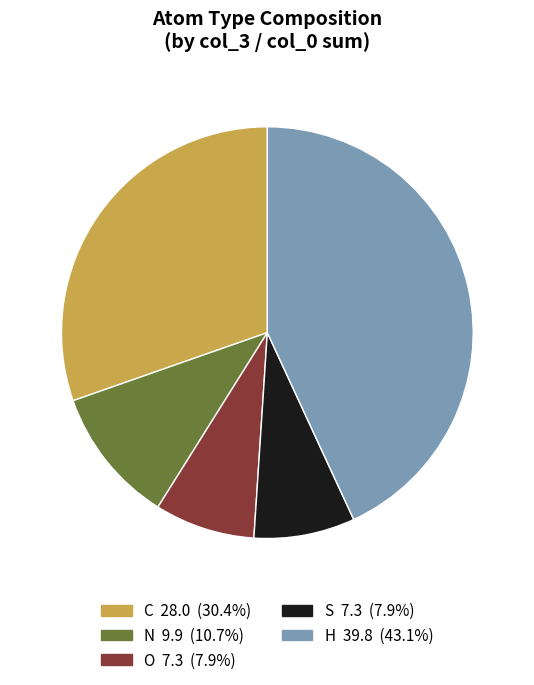

Which slice is the largest?

H